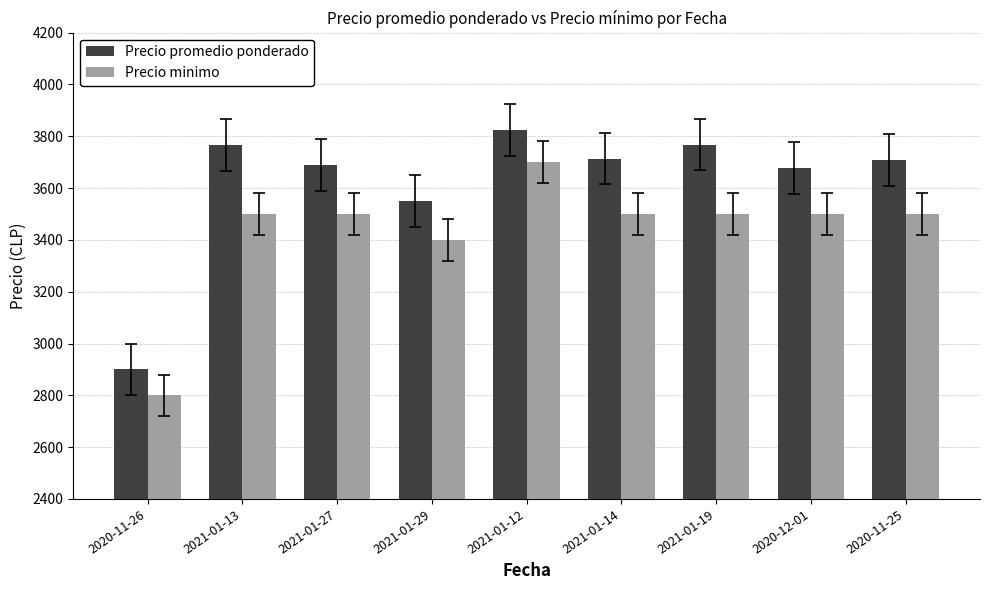

How many bars are there in total?

18